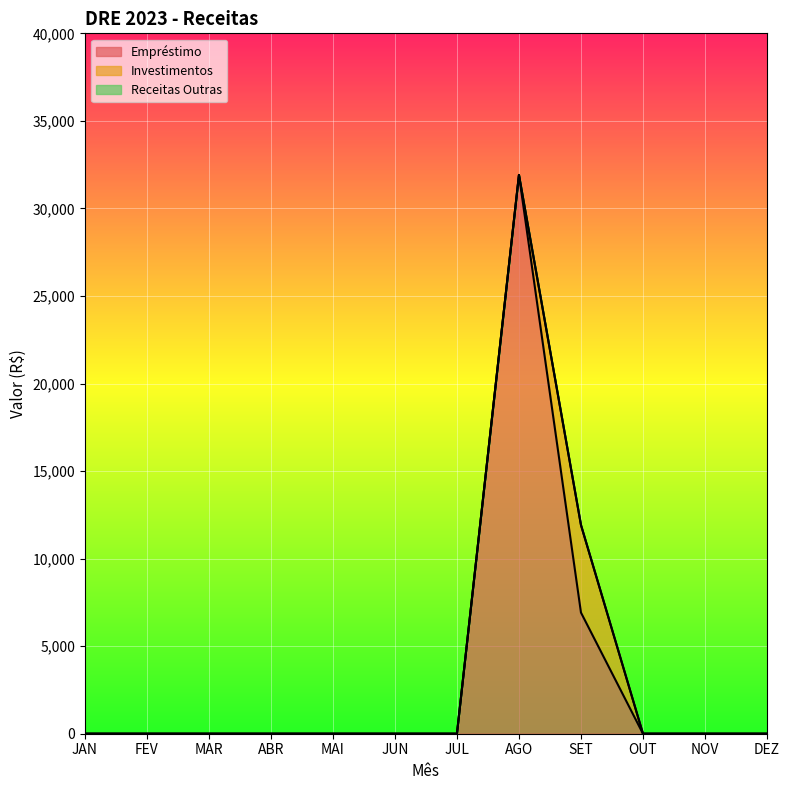

At which category is the sum across all series the highest?

AGO